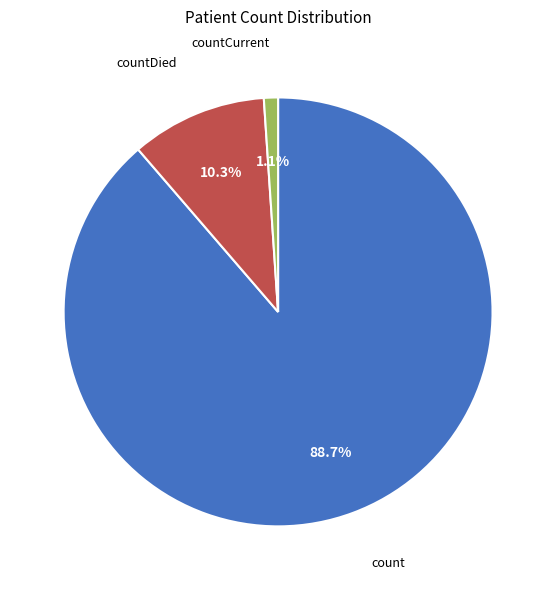

Is it true that countCurrent is 16% of the pie?

False